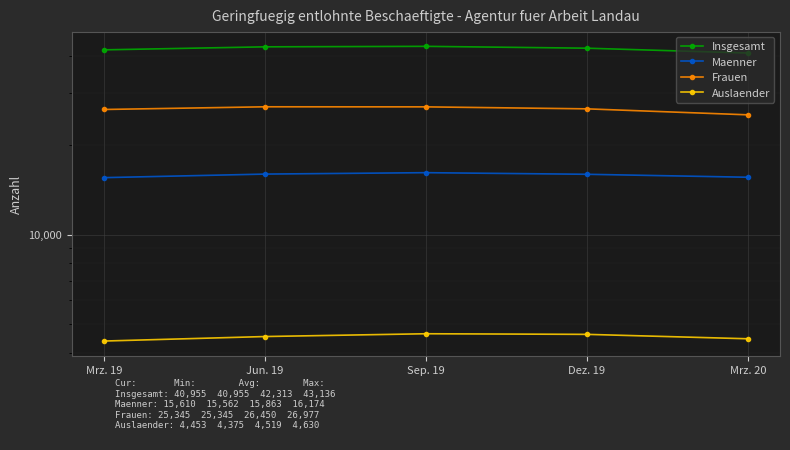

Which category has the lowest value across all series?

Mrz. 19